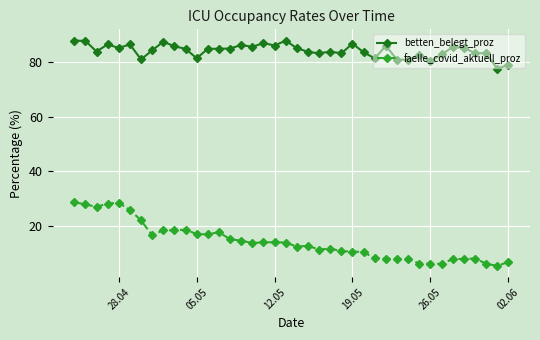

Which series has the widest spread of values?

faelle_covid_aktuell_proz